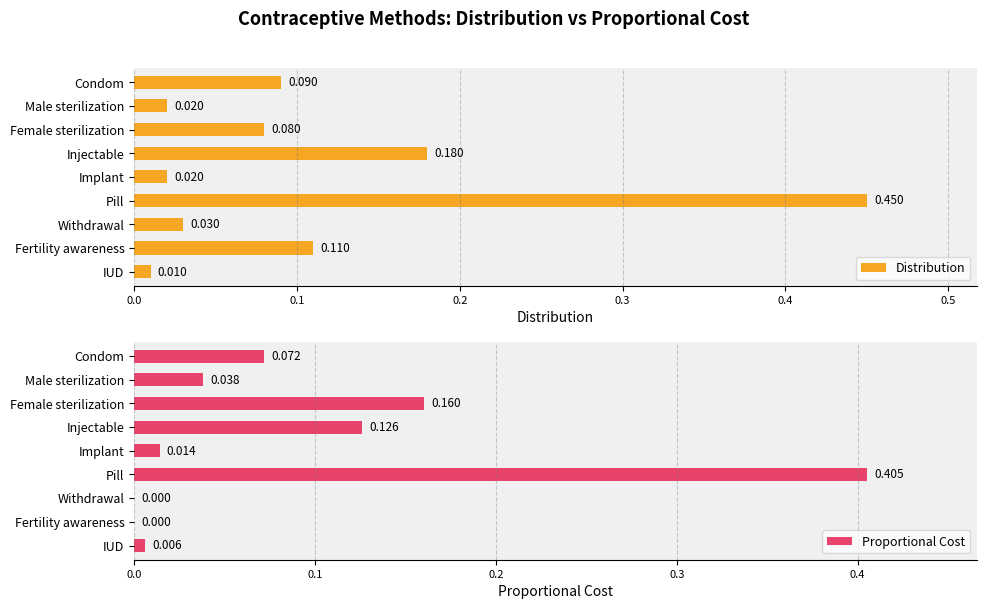

Which category has the lowest value in the Distribution series?

IUD